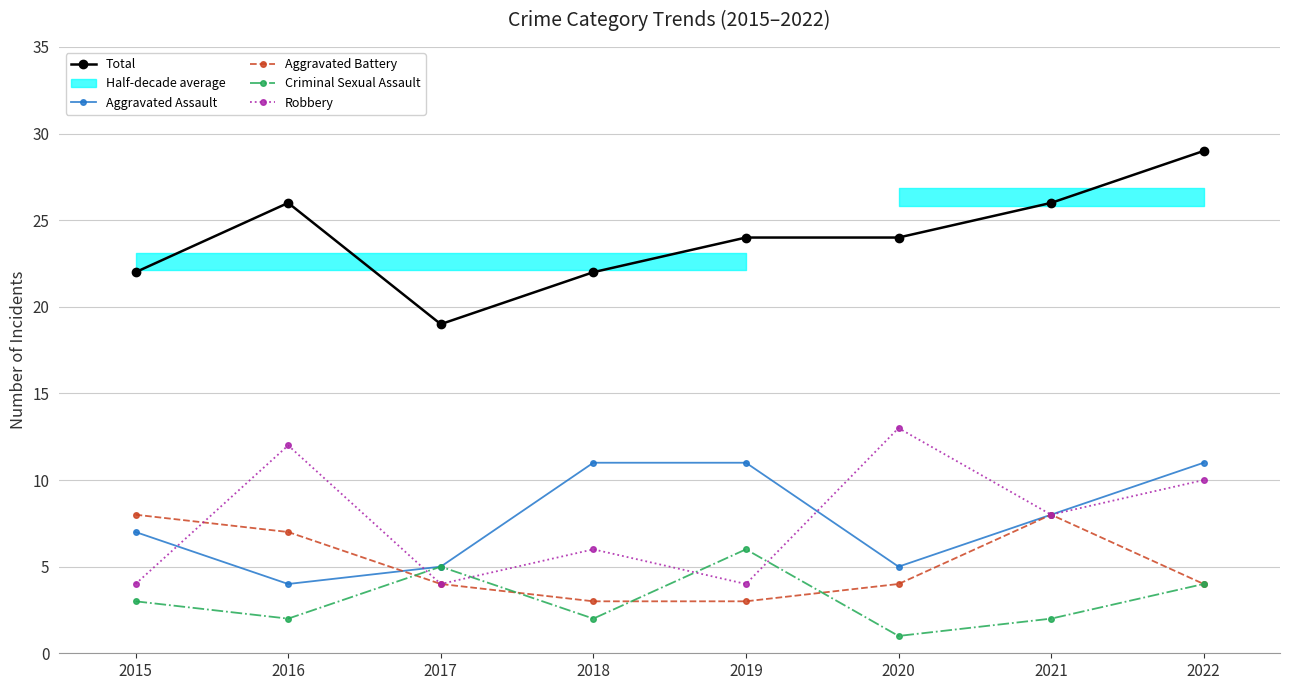

Reading left to right, transcribe all the data shown in this chart.

Total: 22	26	19	22	24	24	26	29
Aggravated Assault: 7	4	5	11	11	5	8	11
Aggravated Battery: 8	7	4	3	3	4	8	4
Criminal Sexual Assault: 3	2	5	2	6	1	2	4
Robbery: 4	12	4	6	4	13	8	10